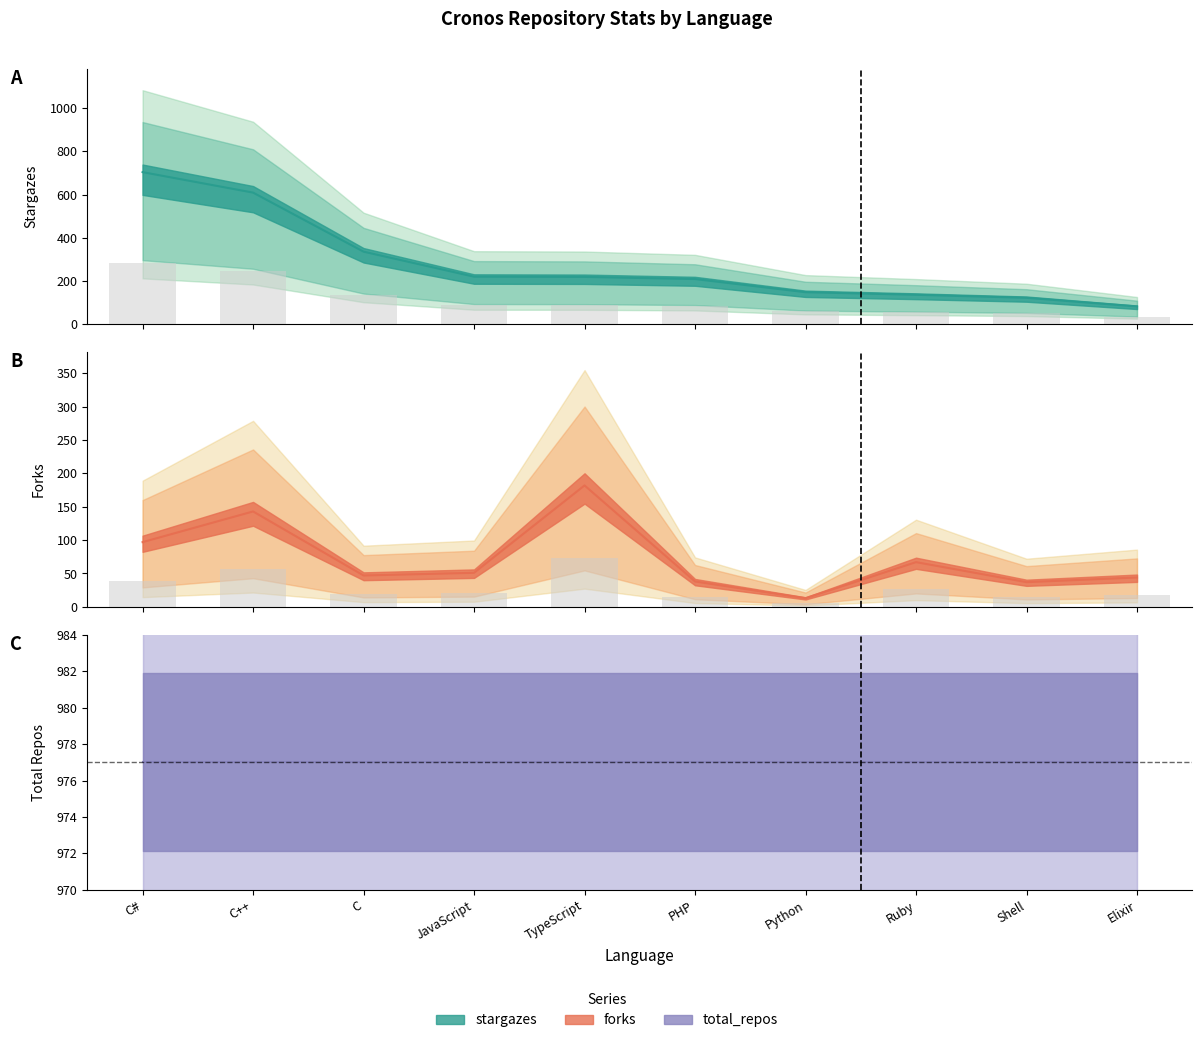

Does the chart contain stacked bars?

No